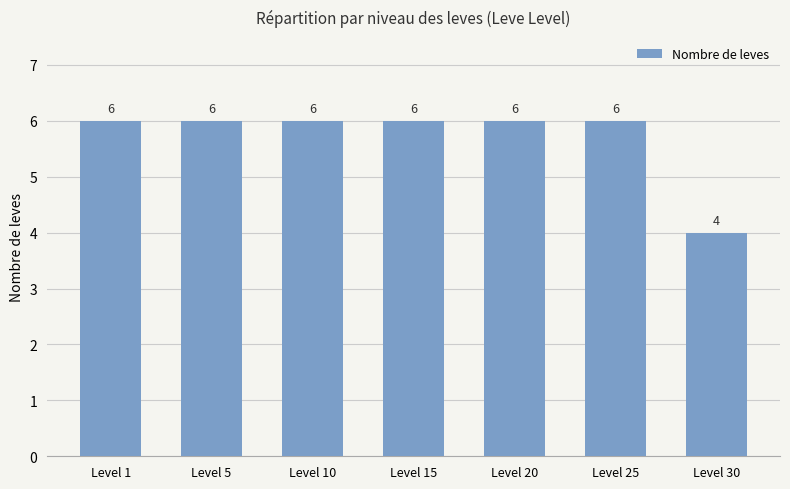

Reading left to right, transcribe all the data shown in this chart.

6	6	6	6	6	6	4